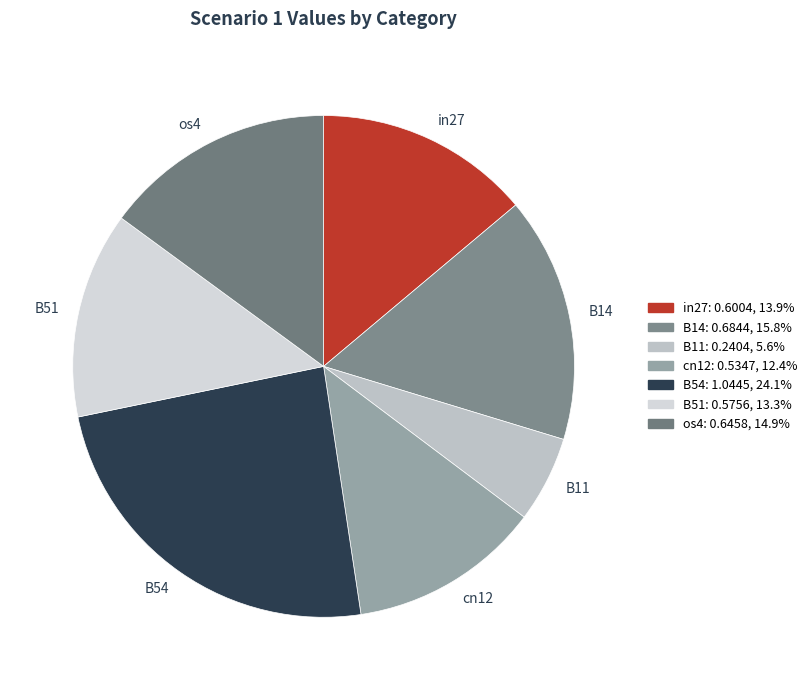

Rank the categories by value from lowest to highest.

B11, cn12, B51, in27, os4, B14, B54